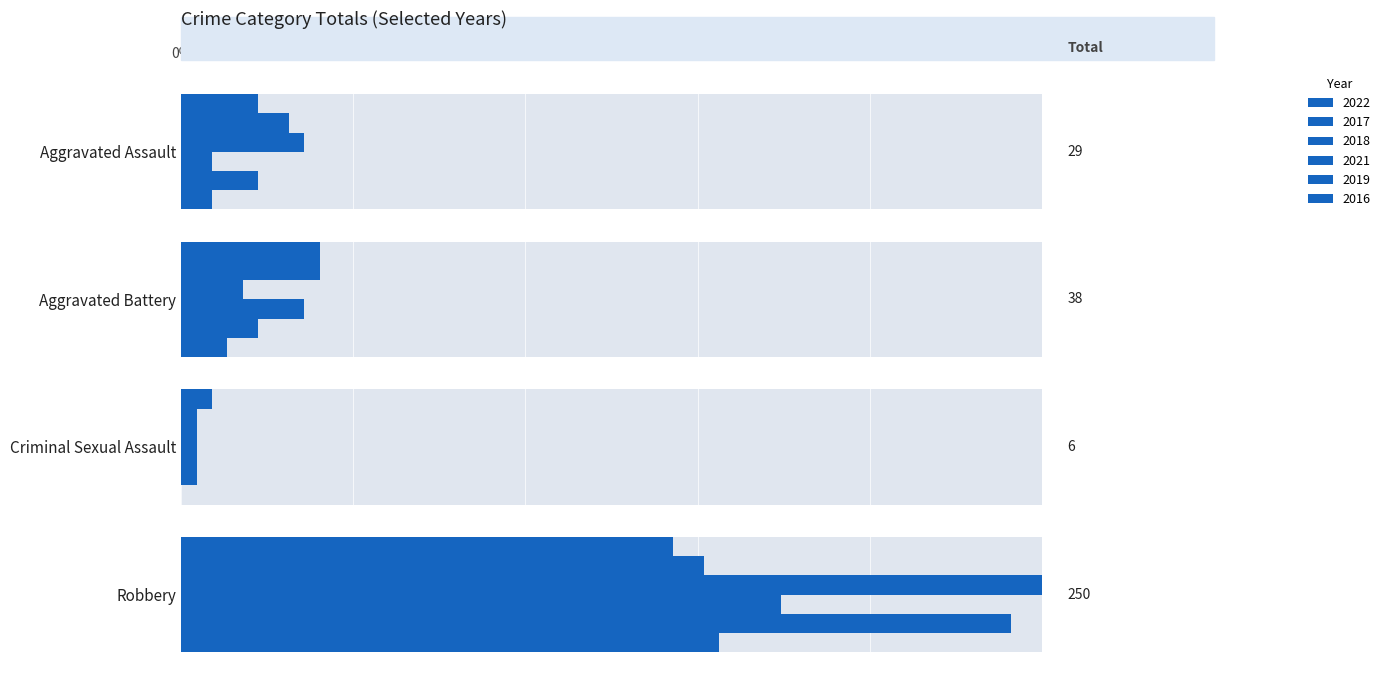

What is the greatest value displayed?

100.0